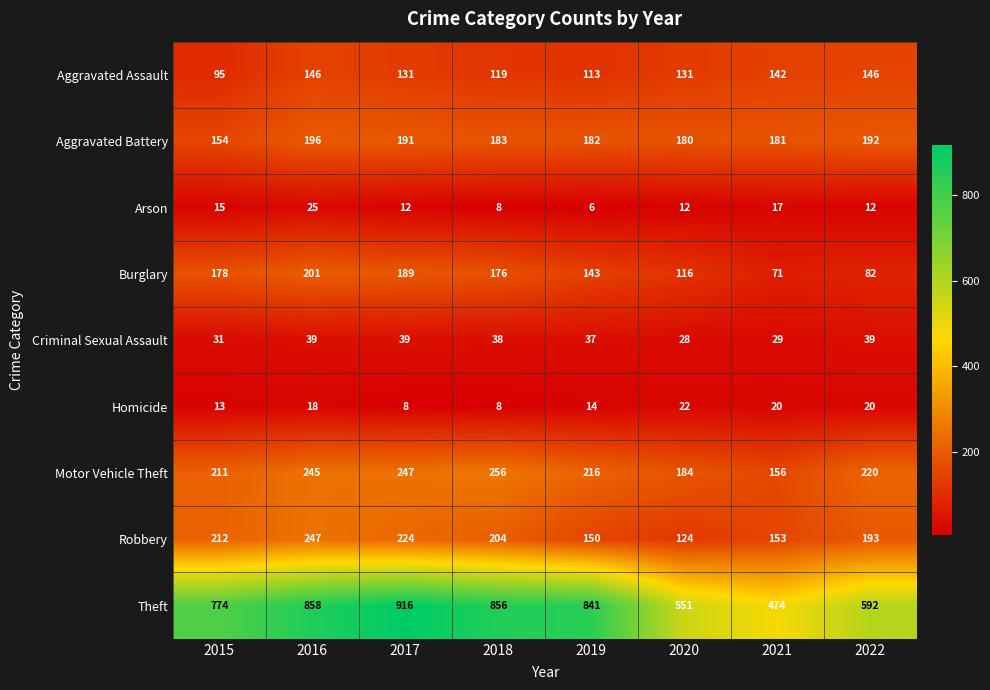

What is the average value of the Homicide series?

15